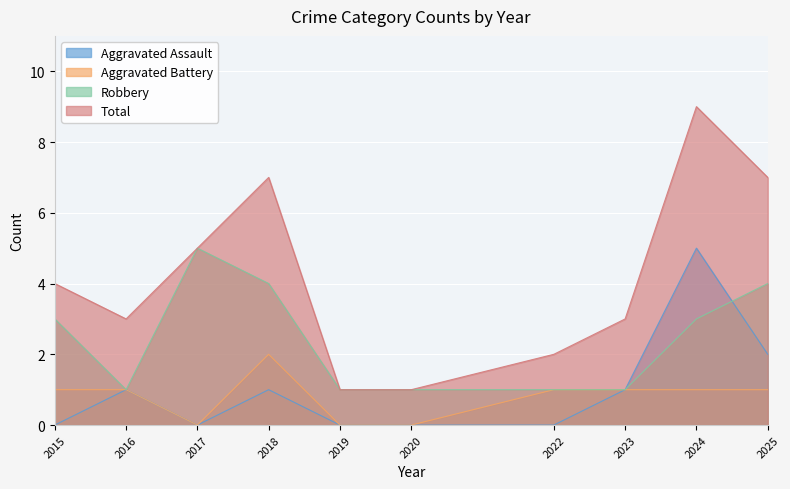

What is the approximate value of Robbery at 2023?

1